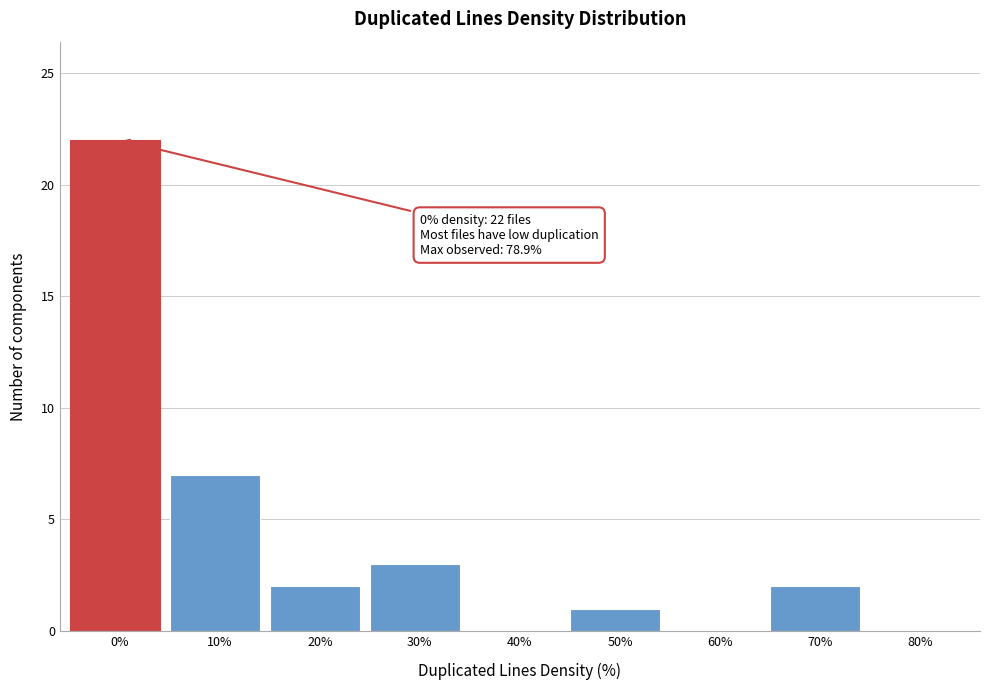

Reading left to right, list all the values displayed in this chart.

0%=22	10%=7	20%=2	30%=3	40%=0	50%=1	60%=0	70%=2	80%=0